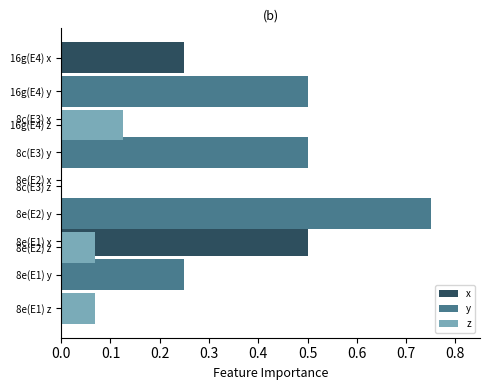

True or false: z has a value of 0.1 at 0.1.

True